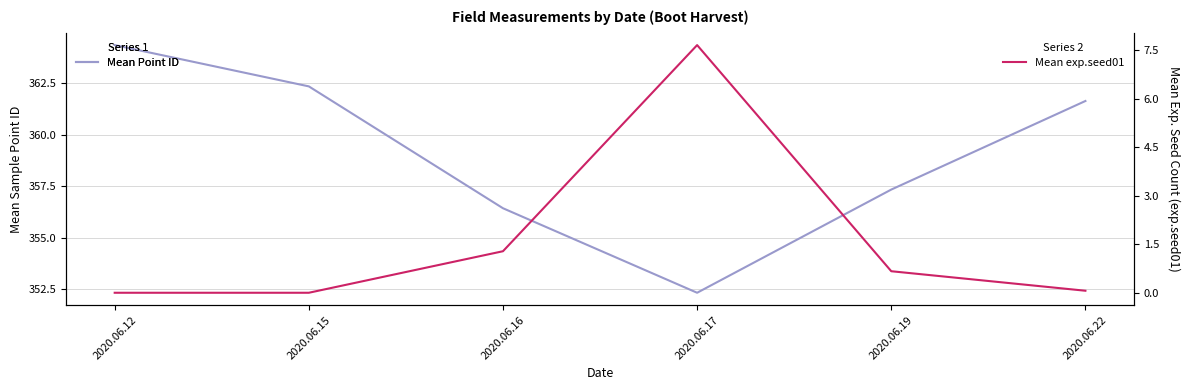

At which category does the chart reach its peak across all series?

2020.06.12